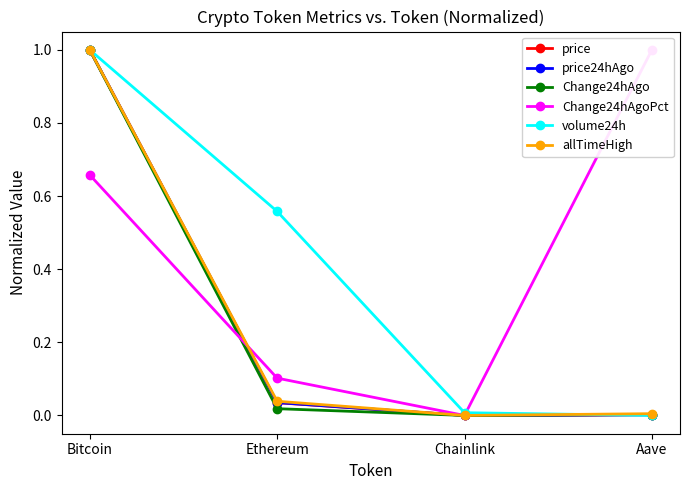

True or false: allTimeHigh and Change24hAgo cross at least once.

False